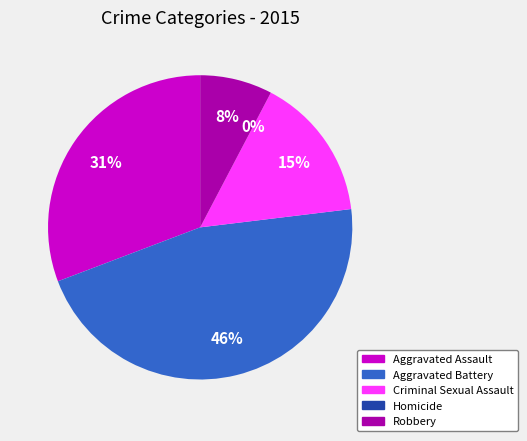

Between Criminal Sexual Assault and Homicide, which is larger?

Criminal Sexual Assault